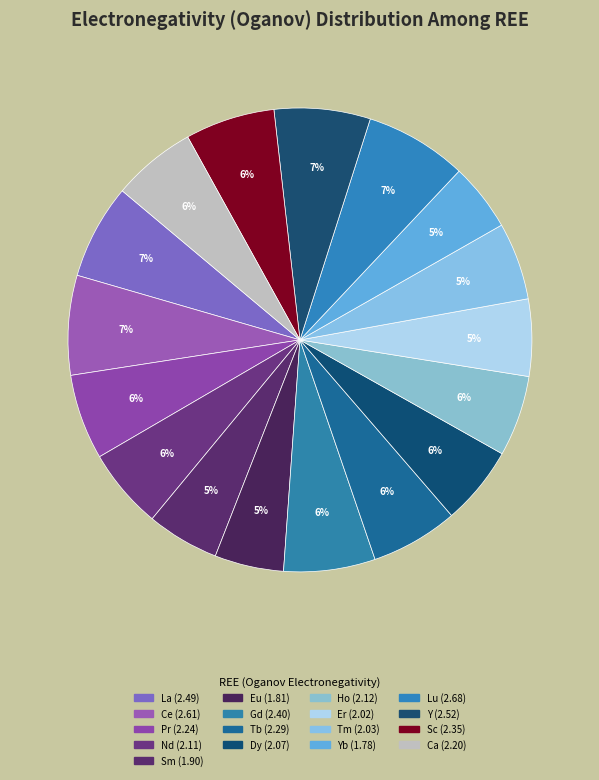

Count the number of slices in the pie.

17